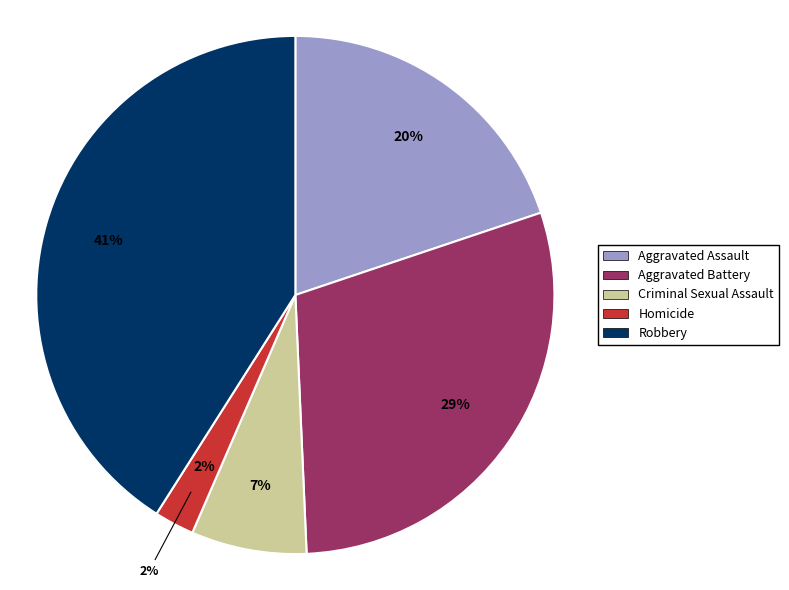

What percentage is the Aggravated Battery slice, to the nearest percent?

29%